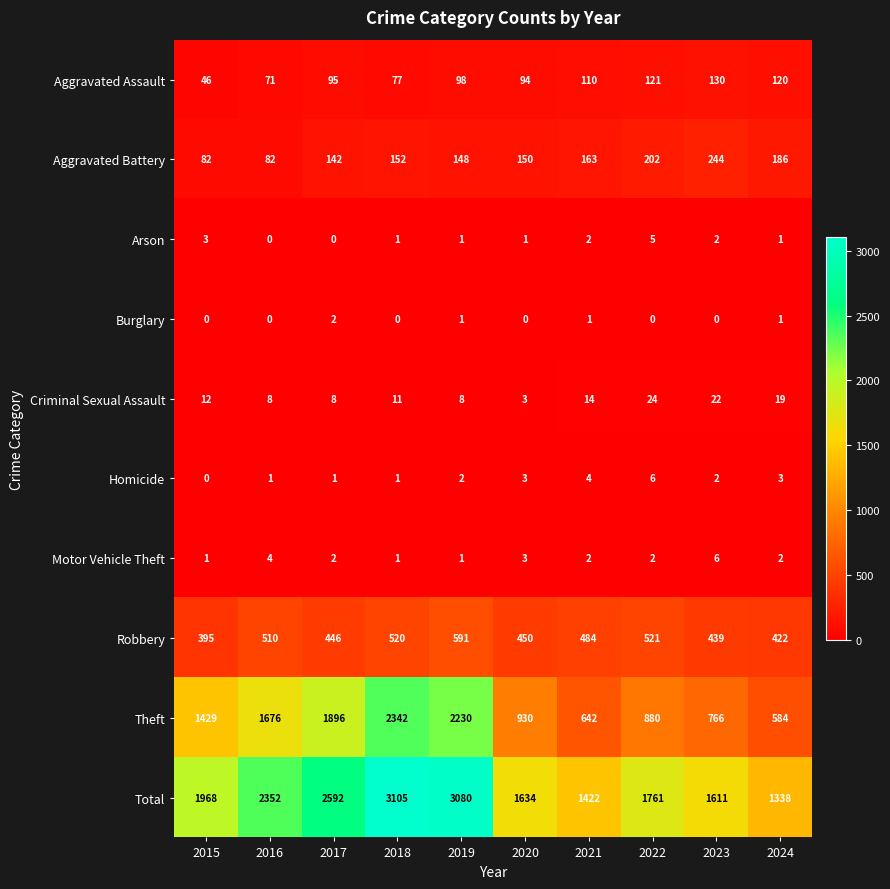

What is the difference between the highest and lowest values at 2017?

2592